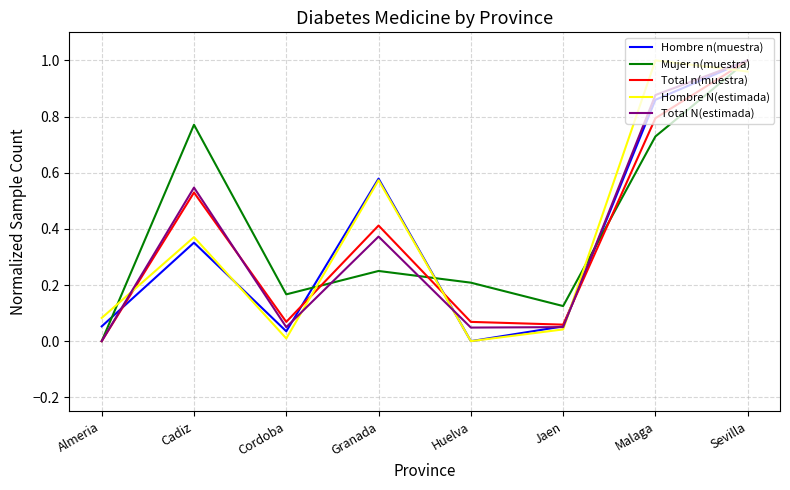

How many lines are shown in the chart?

5